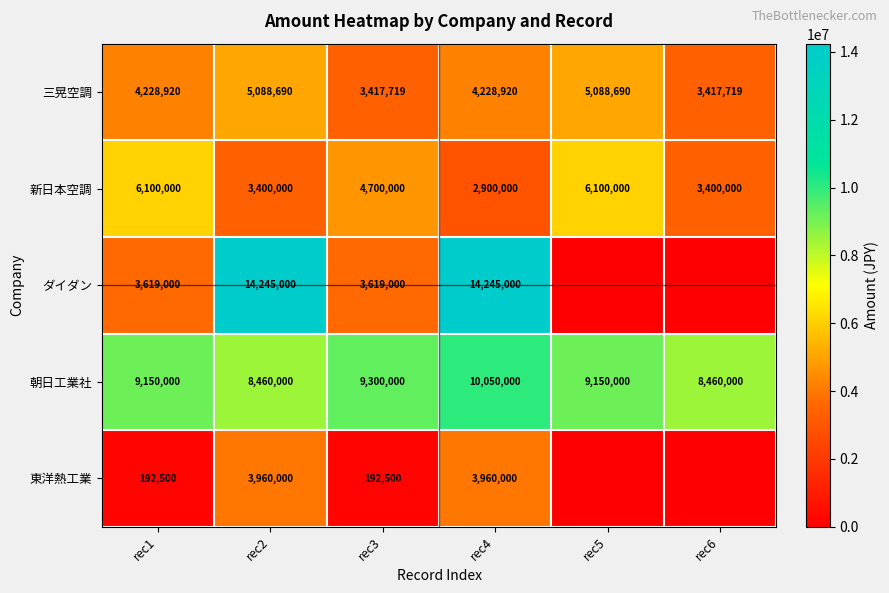

Between rec2 and rec3, which series saw the biggest shift?

ダイダン